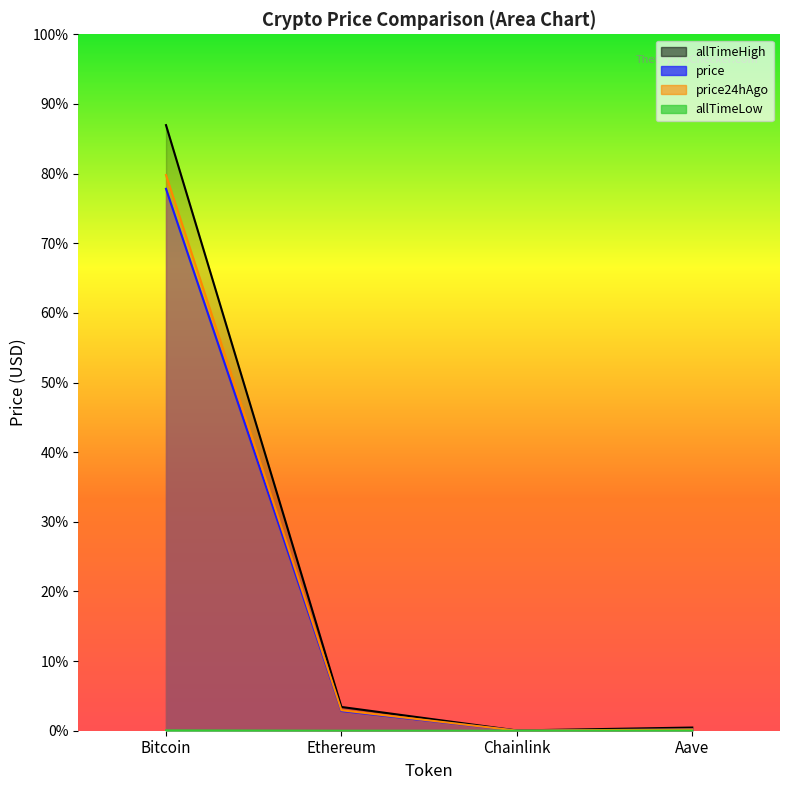

The value of price at Bitcoin is 51338.3. True or false?

False